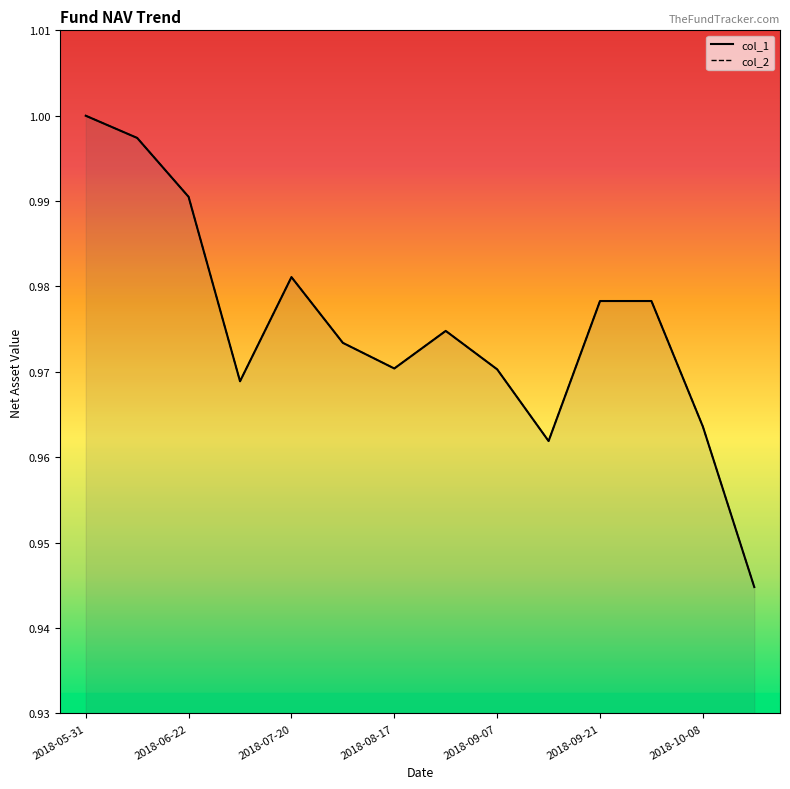

Rank the series by their maximum value, from lowest to highest.

col_1, col_2